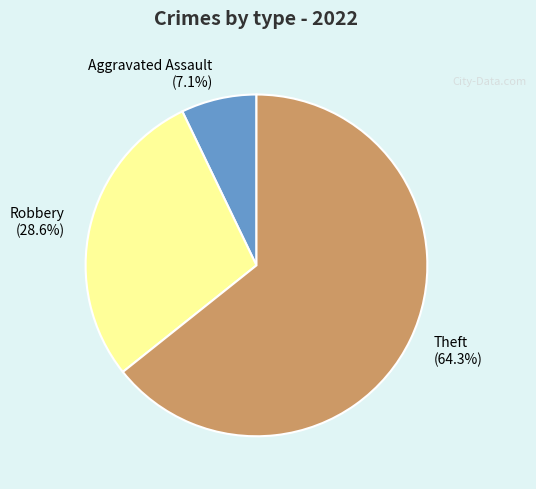

Which slice is the largest?

Theft (64.3%)